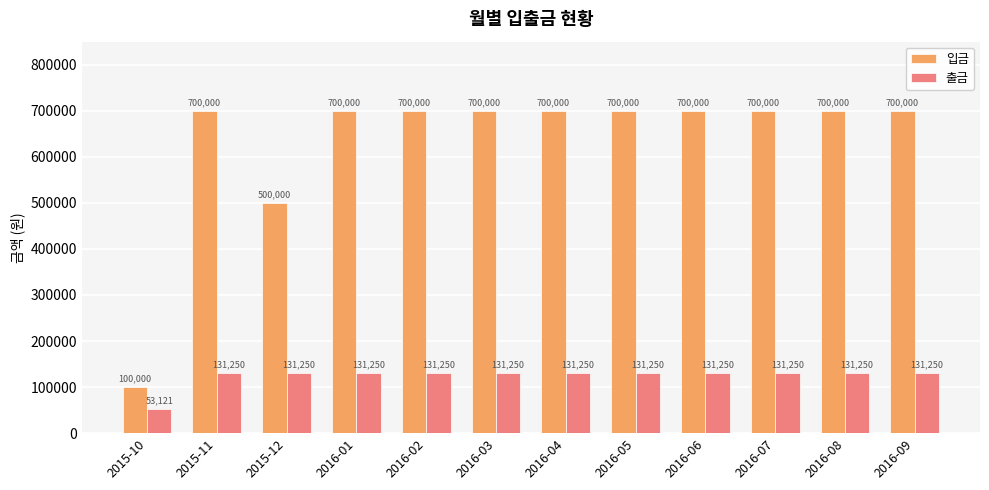

What is the difference between the highest and lowest values at 2016-08?

568750